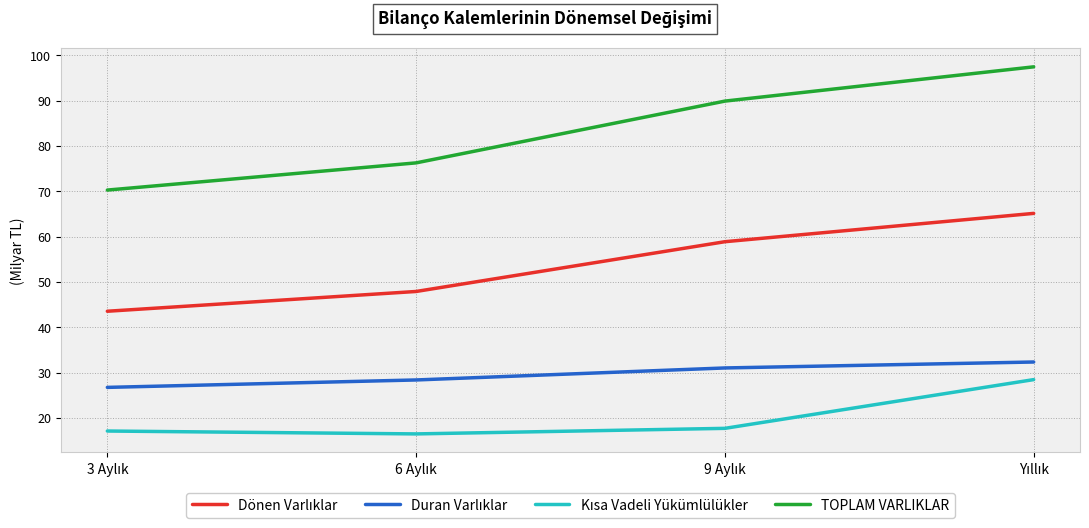

What is the difference between the maximum and minimum values in the TOPLAM VARLIKLAR series?

27.2